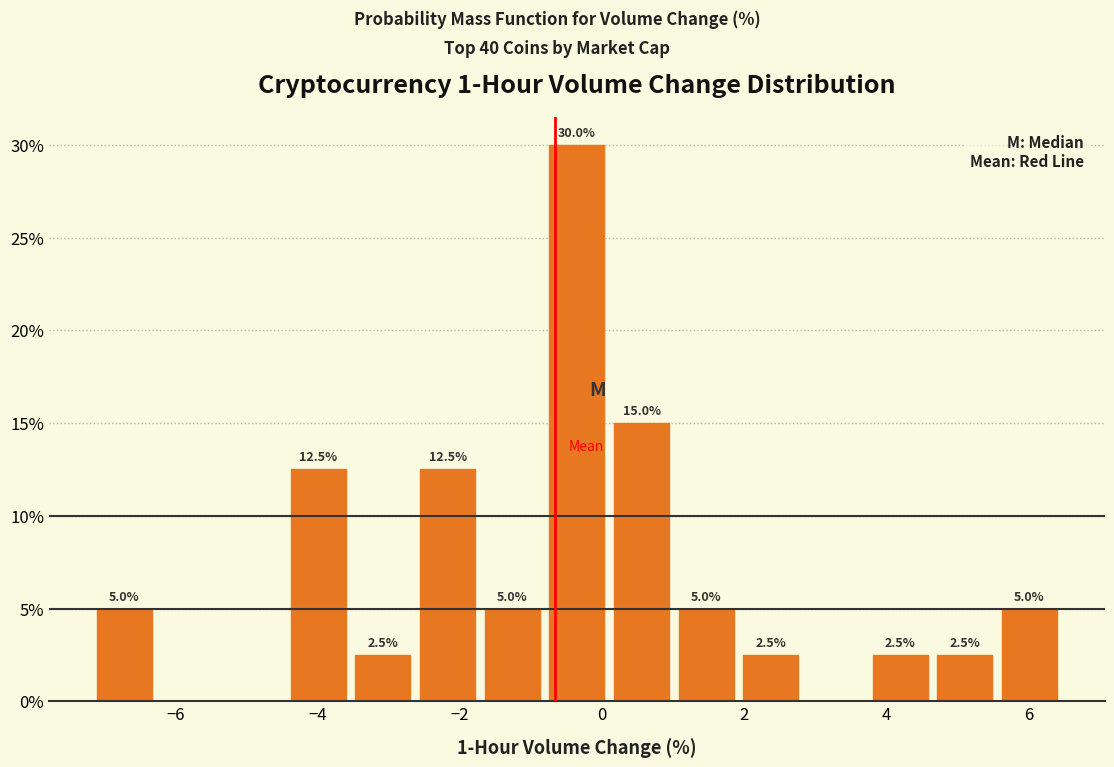

Over which range of the x-axis is the bar tallest?

-0.8 to 0.2